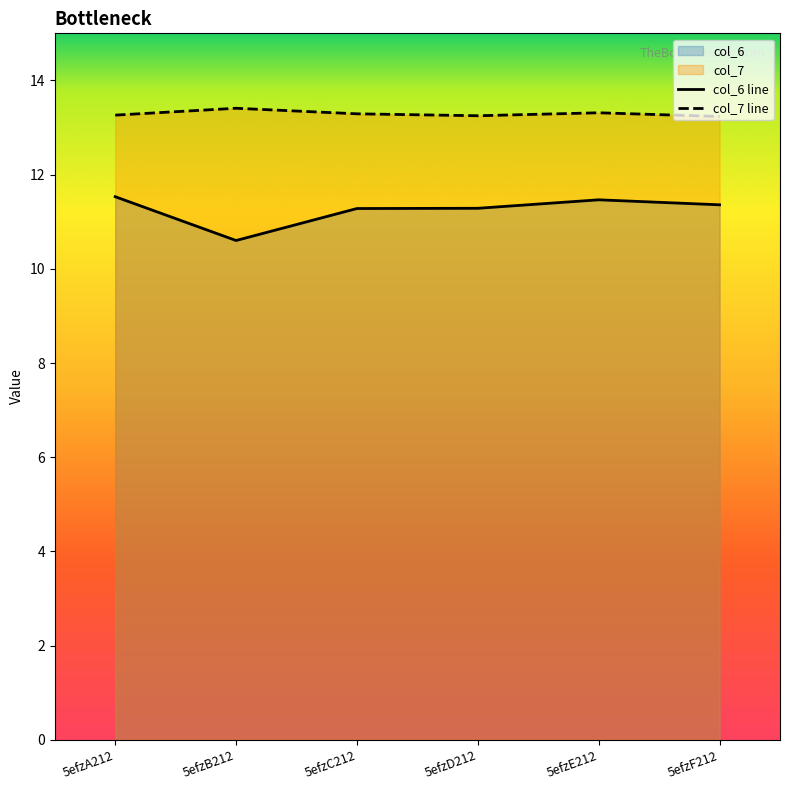

How many lines are shown in the chart?

2